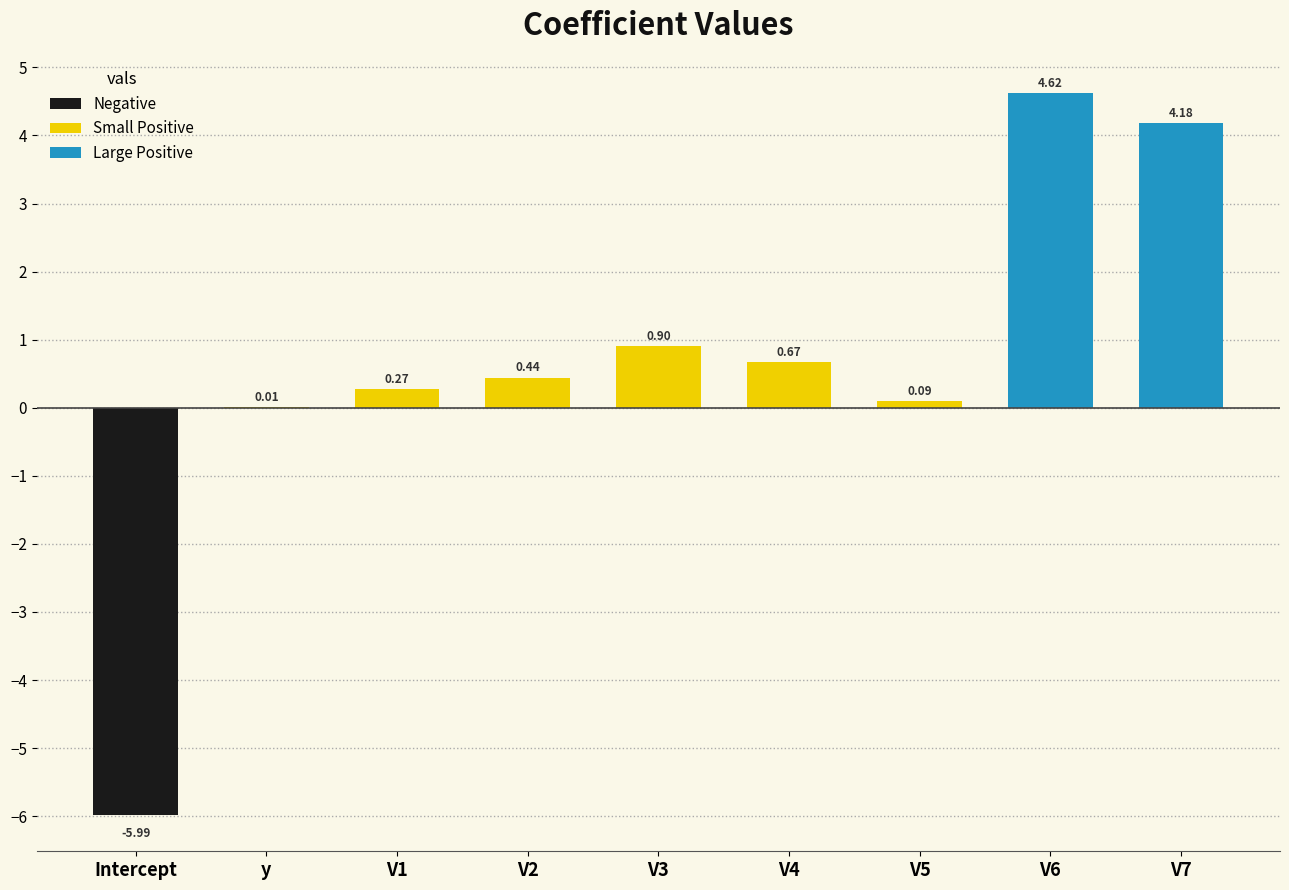

What is the sum of the values at V2 and V7?

4.6